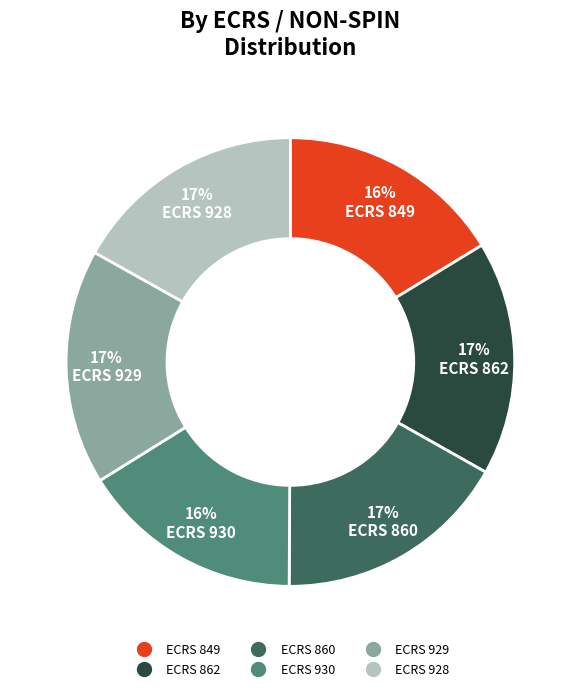

To the nearest percent, what is the average slice percentage?

17%